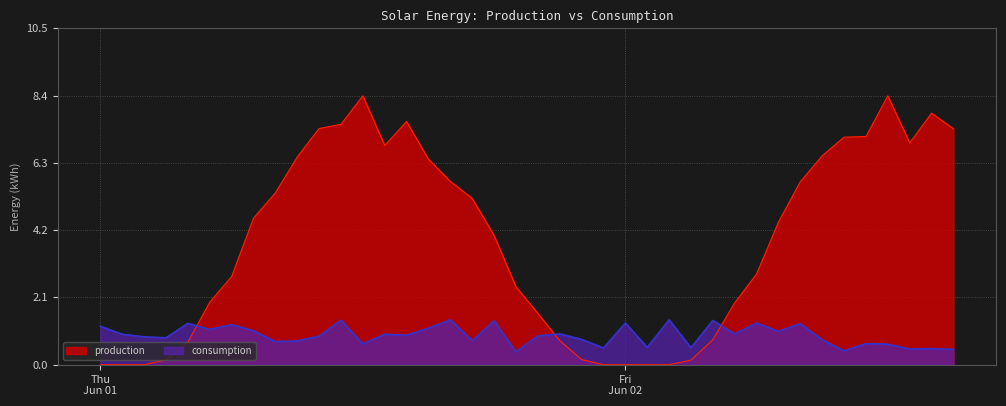

What is the total value across all series at 2023-06-01 10:00?

8.3